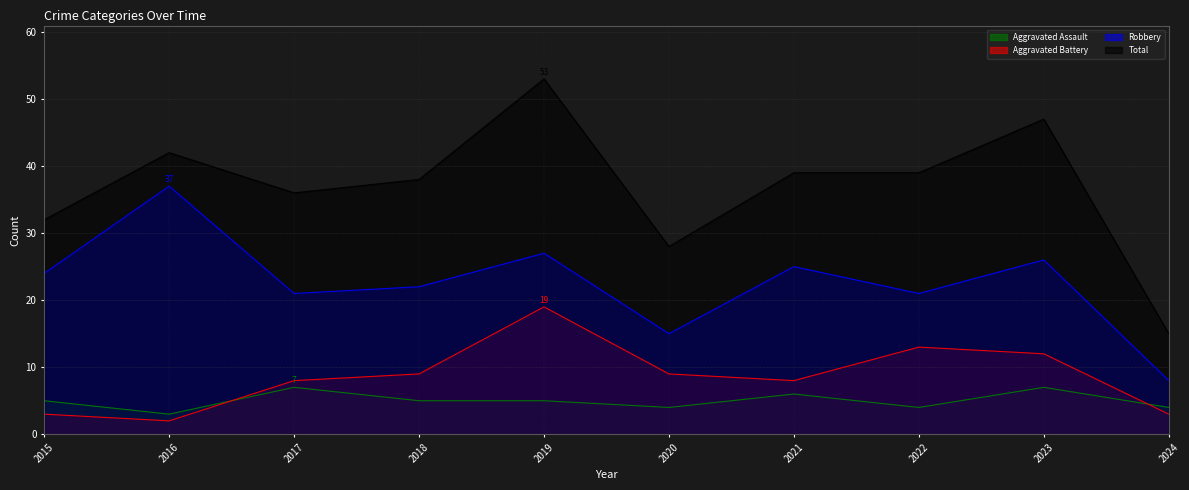

Which has a higher value, 2015 or 2022?

2015